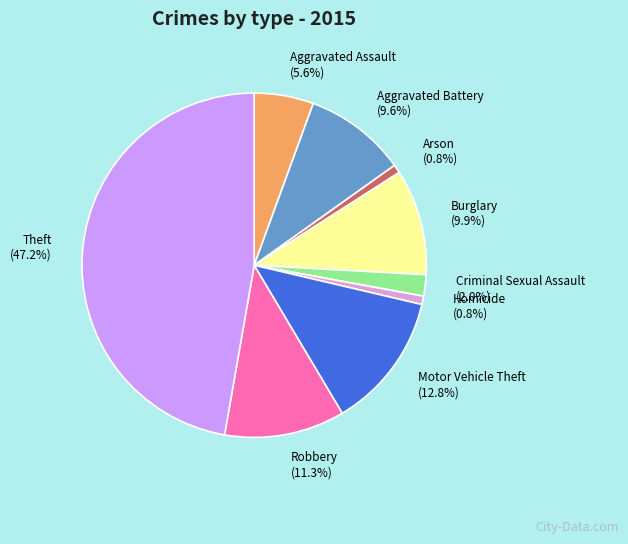

To the nearest percent, what is the combined percentage of Motor Vehicle Theft and Arson?

14%